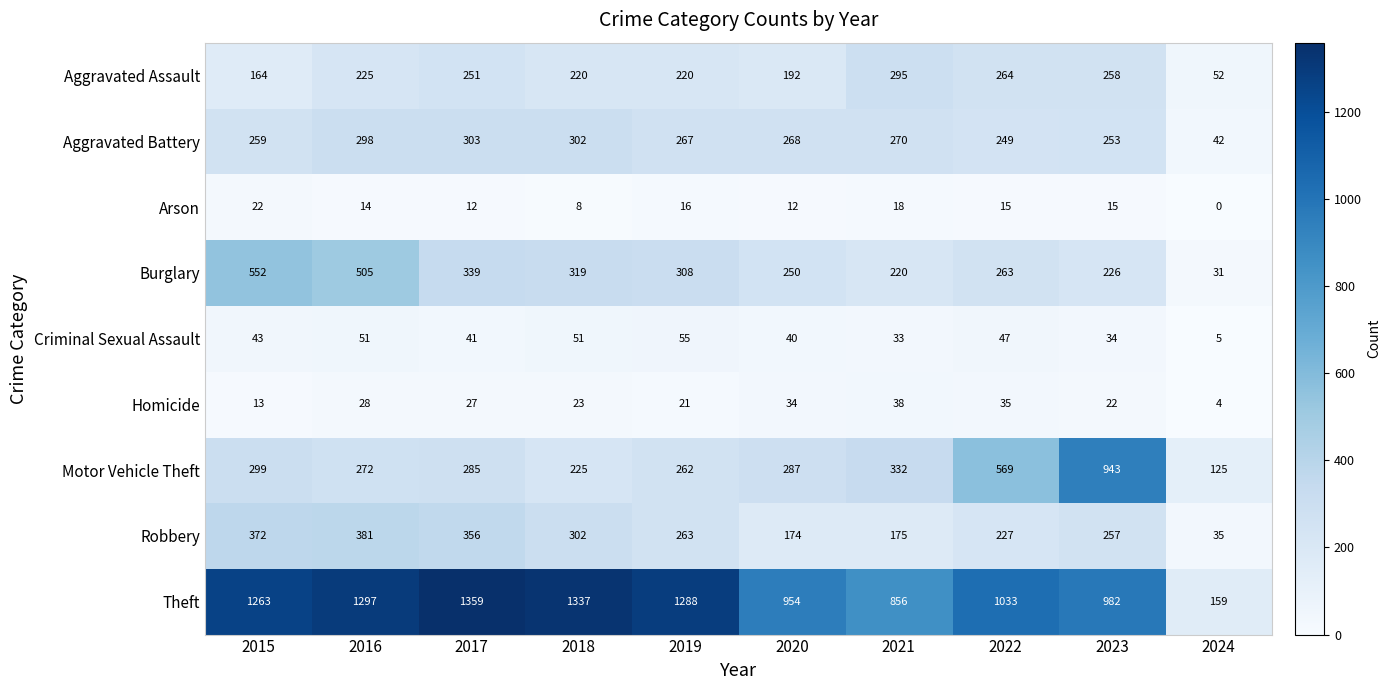

What is the difference between the Robbery values at 2016 and 2020?

207